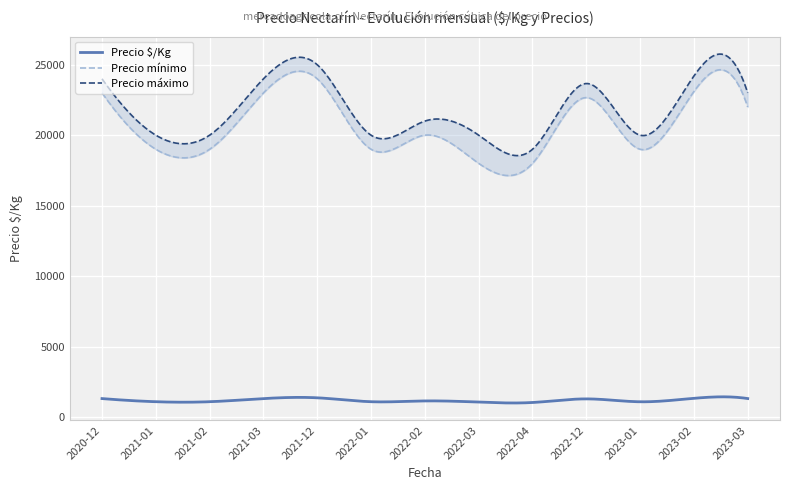

What is the minimum value for Precio $/Kg?

993.4